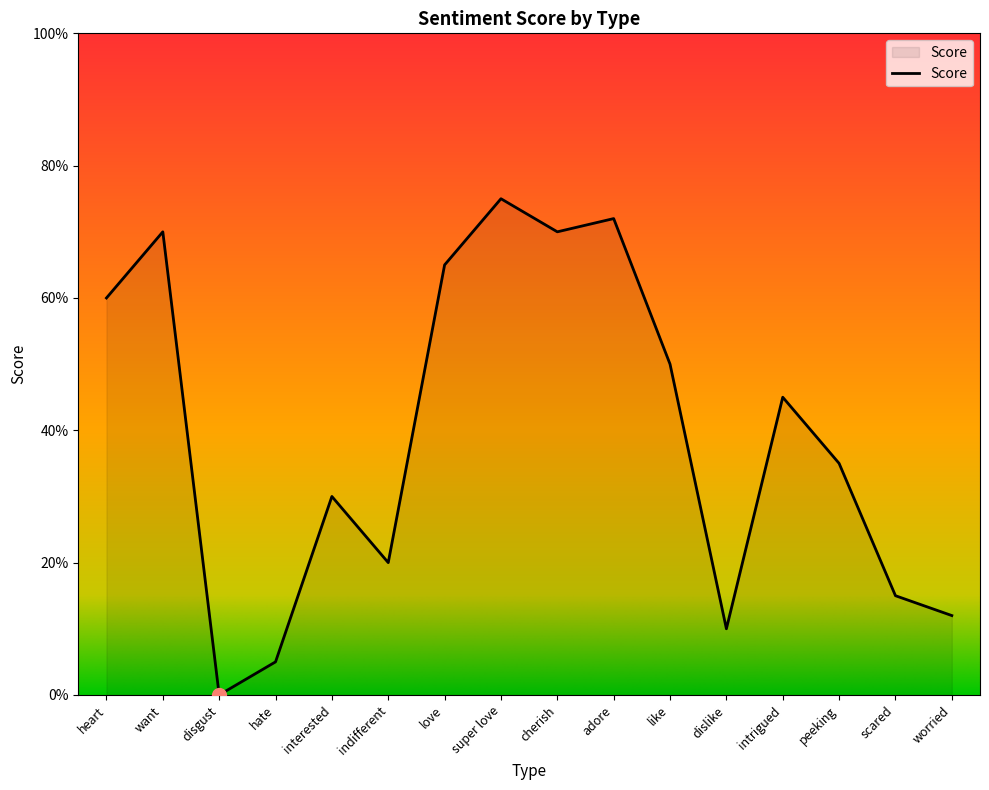

How many lines are shown in the chart?

1